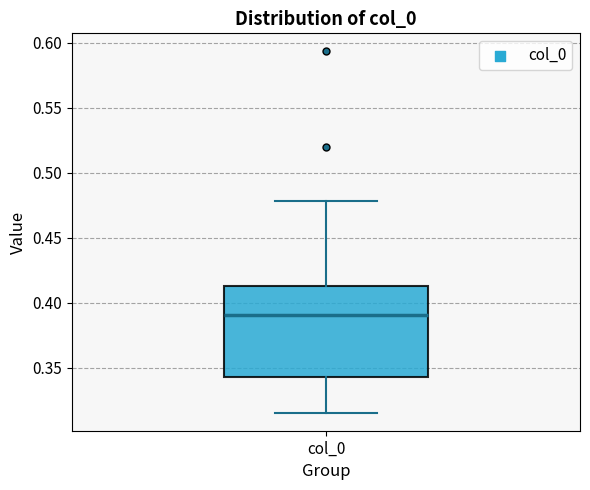

Transcribe this box plot: give where the median line is, the range the box spans, and where the two whiskers end, as read against the y-axis. The values are not printed on the chart, so give them approximately, as read against the axis.

median 0.390, box 0.345 to 0.415, whiskers 0.315 to 0.480